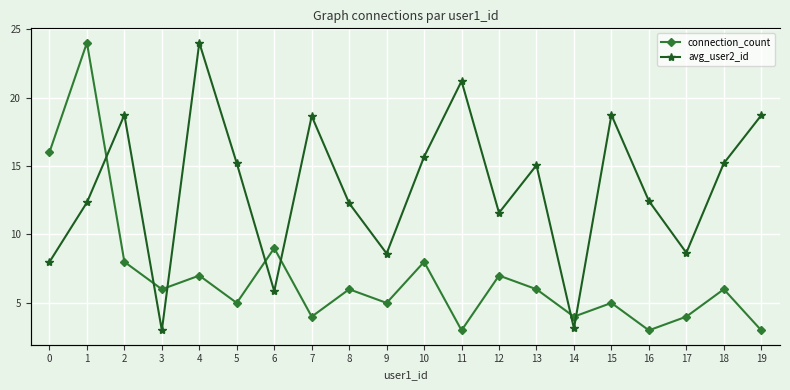

At 0, list the series in order from smallest to largest.

connection_count, avg_user2_id